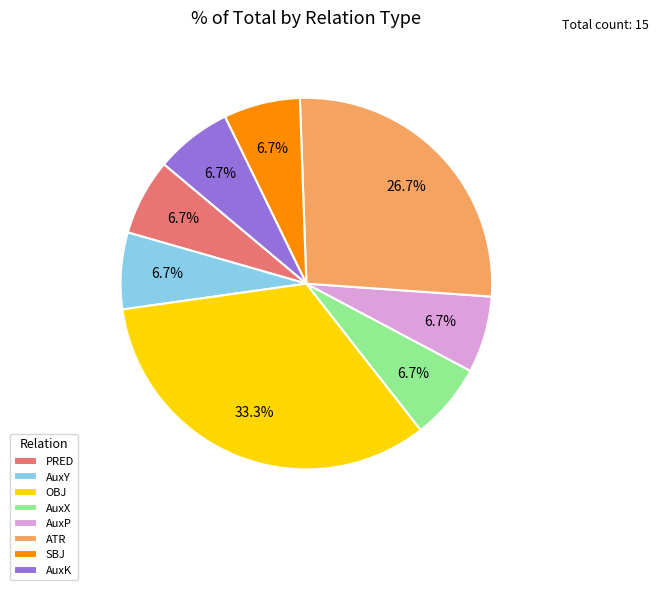

Does any single category account for the majority?

No